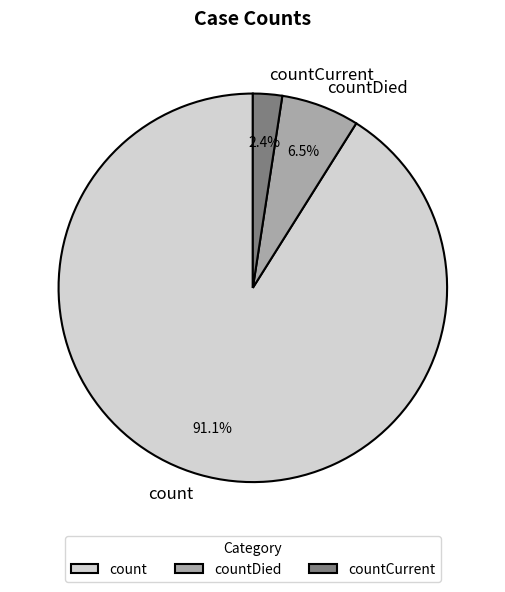

Which has a higher value, countCurrent or count?

count